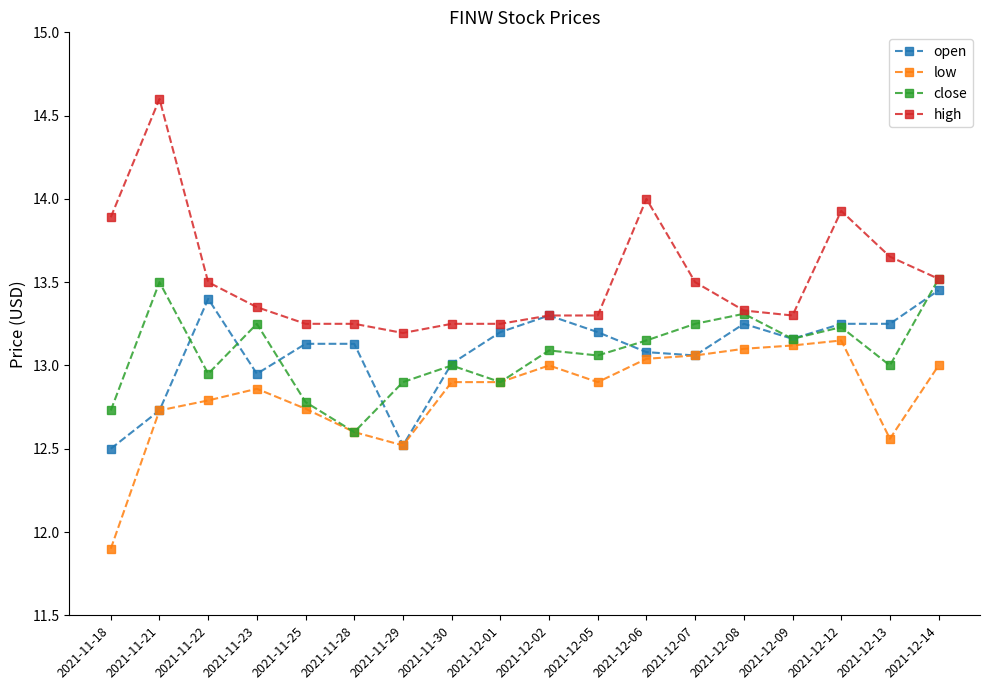

What is the difference between the highest and lowest values at 2021-11-22?

0.7